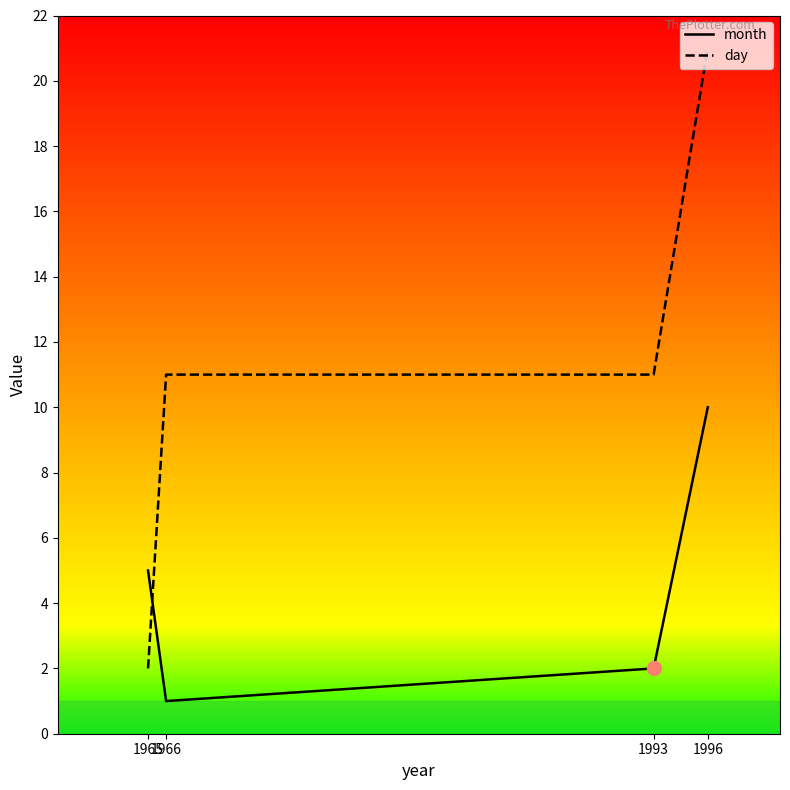

Rank the series by their average value, from lowest to highest.

month, day